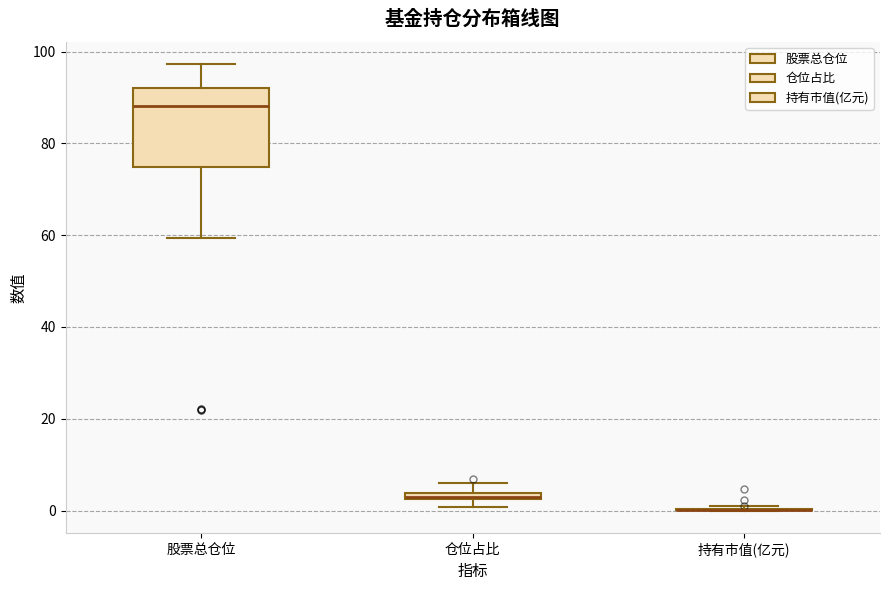

Where is the upper edge of the box for 股票总仓位 on the y-axis? The values are not printed on the chart, so give them approximately, as read against the axis.

92